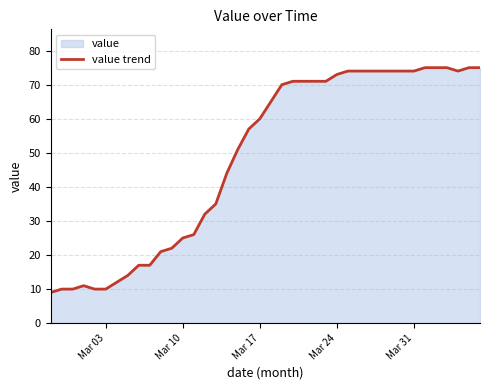

What is the maximum value shown in the chart?

75